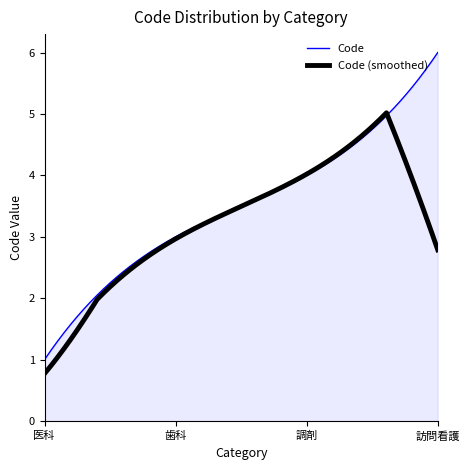

Which series has the widest spread of values?

Code